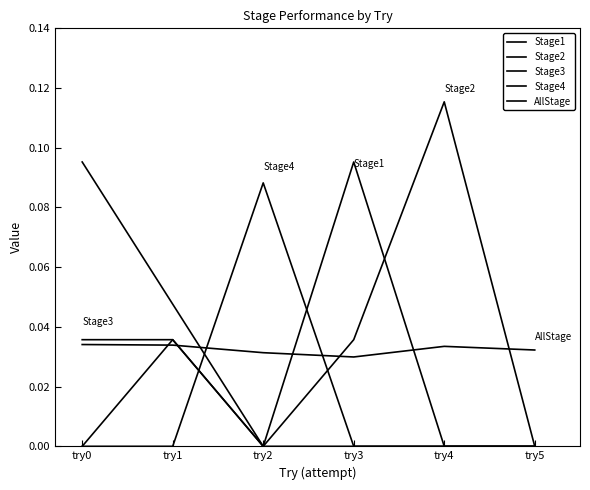

Reading left to right, what are all the values shown in this chart?

Stage1: try0=0.1	try1=0.0	try2=0.0	try3=0.1	try4=0.0	try5=0.0
Stage2: try0=0.0	try1=0.0	try2=0.0	try3=0.0	try4=0.1	try5=0.0
Stage3: try0=0.0	try1=0.0	try2=0.0	try3=0.0	try4=0.0	try5=0.0
Stage4: try0=0.0	try1=0.0	try2=0.1	try3=0.0	try4=0.0	try5=0.0
AllStage: try0=0.0	try1=0.0	try2=0.0	try3=0.0	try4=0.0	try5=0.0